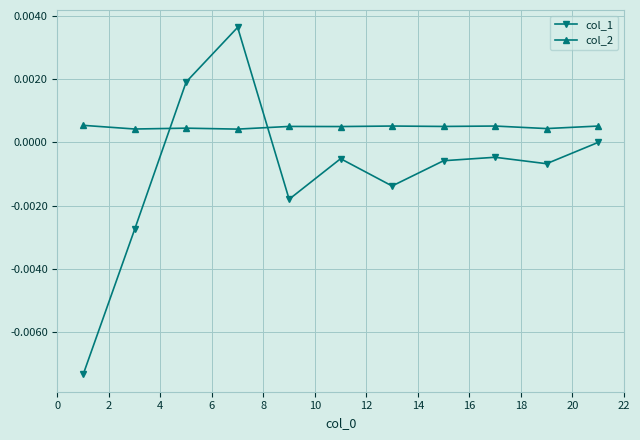

How many intersections are there between col_1 and col_2?

2